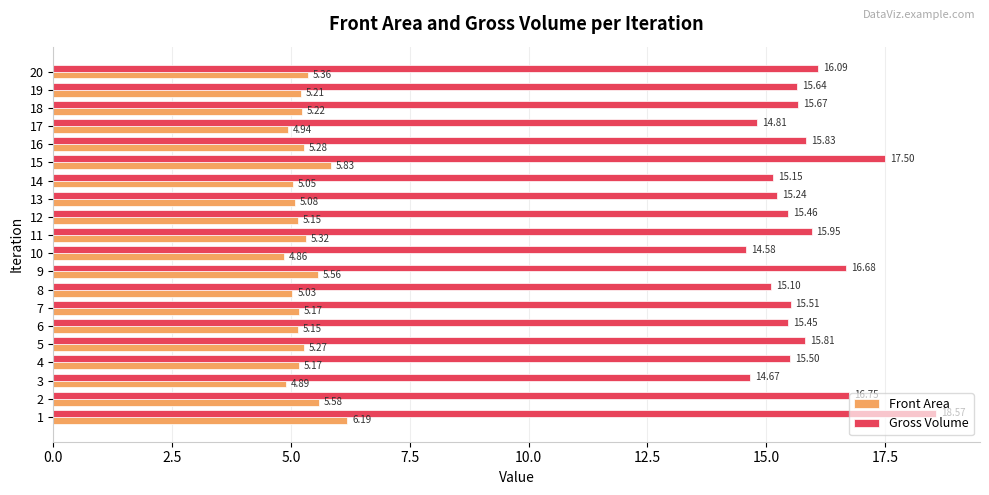

Which series has the largest range (max minus min)?

Gross Volume